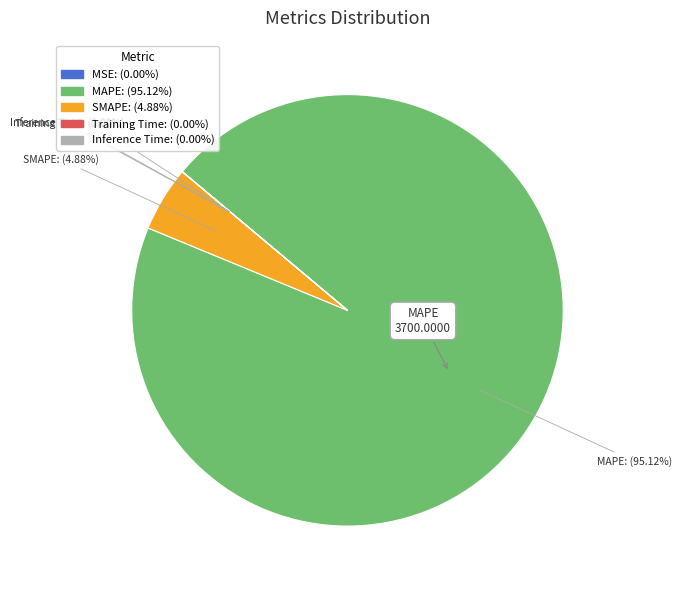

Is MAPE the majority of the pie?

Yes